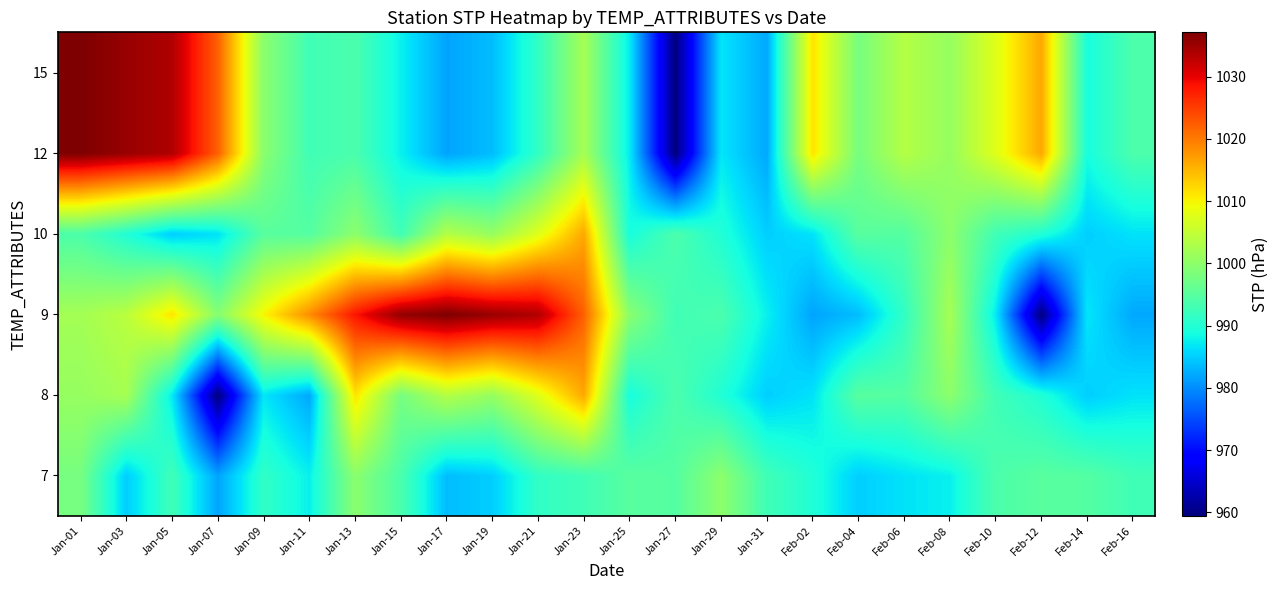

Reading left to right, what are all the values shown in this chart?

7: Jan-01=997.9	Jan-03=985.0	Jan-05=992.7	Jan-07=981.8	Jan-09=991.3	Jan-11=987.6	Jan-13=999.7	Jan-15=993.7	Jan-17=983.7	Jan-19=985.0	Jan-21=991.3	Jan-23=992.7	Jan-25=995.0	Jan-27=994.6	Jan-29=999.9	Jan-31=992.7	Feb-02=989.8	Feb-04=985.0	Feb-06=986.5	Feb-08=987.6	Feb-10=993.8	Feb-12=995.0	Feb-14=994.6	Feb-16=992.7
8: Jan-01=1000.8	Jan-03=1002.3	Jan-05=987.1	Jan-07=959.5	Jan-09=986.8	Jan-11=982.1	Jan-13=1011.3	Jan-15=997.8	Jan-17=1003.6	Jan-19=1000.8	Jan-21=1007.6	Jan-23=1016.2	Jan-25=988.9	Jan-27=993.8	Jan-29=989.8	Jan-31=985.0	Feb-02=986.5	Feb-04=995.0	Feb-06=994.6	Feb-08=999.9	Feb-10=992.7	Feb-12=989.8	Feb-14=985.0	Feb-16=986.5
9: Jan-01=1002.1	Jan-03=1004.1	Jan-05=1011.3	Jan-07=999.3	Jan-09=1009.9	Jan-11=1018.5	Jan-13=1028.3	Jan-15=1035.7	Jan-17=1037.1	Jan-19=1035.3	Jan-21=1033.7	Jan-23=1022.1	Jan-25=999.7	Jan-27=992.7	Jan-29=993.7	Jan-31=987.6	Feb-02=981.8	Feb-04=983.7	Feb-06=991.3	Feb-08=1002.3	Feb-10=987.1	Feb-12=959.5	Feb-14=986.8	Feb-16=982.1
10: Jan-01=993.8	Jan-03=989.8	Jan-05=985.0	Jan-07=986.5	Jan-09=995.0	Jan-11=994.6	Jan-13=999.9	Jan-15=992.7	Jan-17=1003.6	Jan-19=1000.8	Jan-21=1007.6	Jan-23=1016.2	Jan-25=988.9	Jan-27=993.8	Jan-29=989.8	Jan-31=985.0	Feb-02=986.5	Feb-04=995.0	Feb-06=994.6	Feb-08=999.9	Feb-10=992.7	Feb-12=989.8	Feb-14=985.0	Feb-16=986.5
12: Jan-01=1037.1	Jan-03=1035.3	Jan-05=1033.7	Jan-07=1022.1	Jan-09=999.7	Jan-11=992.7	Jan-13=993.7	Jan-15=987.6	Jan-17=981.8	Jan-19=983.7	Jan-21=991.3	Jan-23=1002.3	Jan-25=987.1	Jan-27=959.5	Jan-29=986.8	Jan-31=982.1	Feb-02=1011.3	Feb-04=997.8	Feb-06=1003.6	Feb-08=1000.8	Feb-10=1007.6	Feb-12=1016.2	Feb-14=988.9	Feb-16=993.8
15: Jan-01=1037.1	Jan-03=1035.3	Jan-05=1033.7	Jan-07=1022.1	Jan-09=999.7	Jan-11=992.7	Jan-13=993.7	Jan-15=987.6	Jan-17=981.8	Jan-19=983.7	Jan-21=991.3	Jan-23=1002.3	Jan-25=987.1	Jan-27=959.5	Jan-29=986.8	Jan-31=982.1	Feb-02=1011.3	Feb-04=997.8	Feb-06=1003.6	Feb-08=1000.8	Feb-10=1007.6	Feb-12=1016.2	Feb-14=988.9	Feb-16=993.8